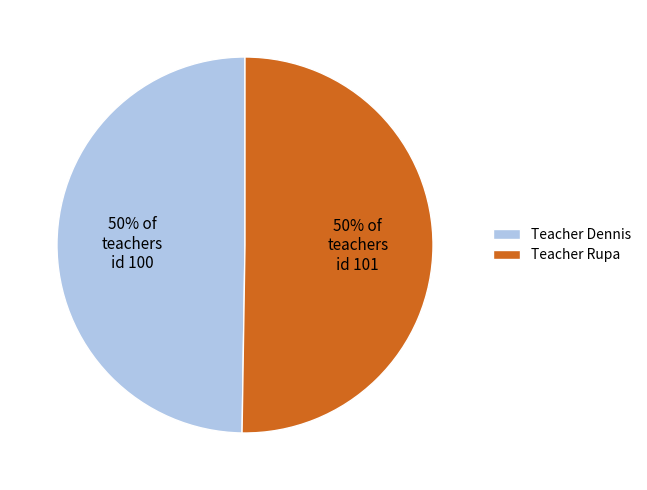

To the nearest percent, what portion does Teacher Rupa represent?

50%